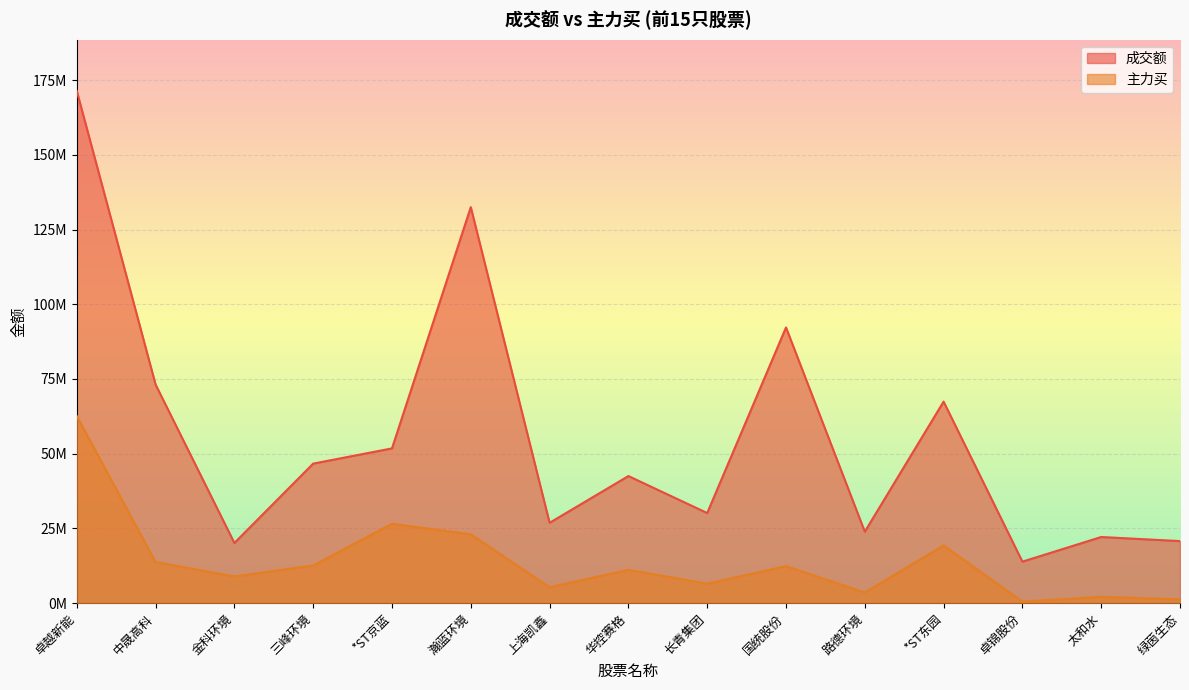

In 主力买, how many points are lower than both neighbors (excluding endpoints)?

5